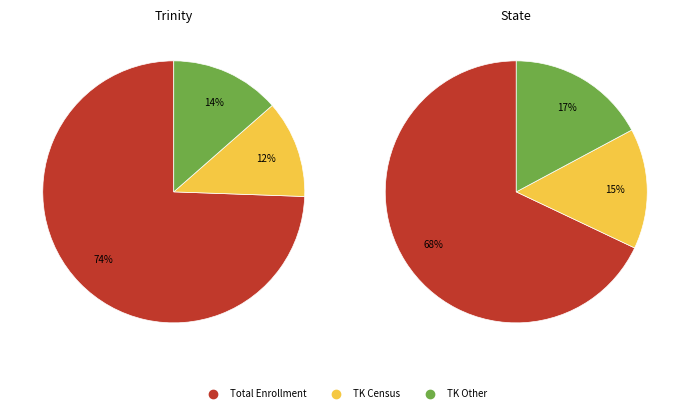

Is State the majority of the pie?

Yes